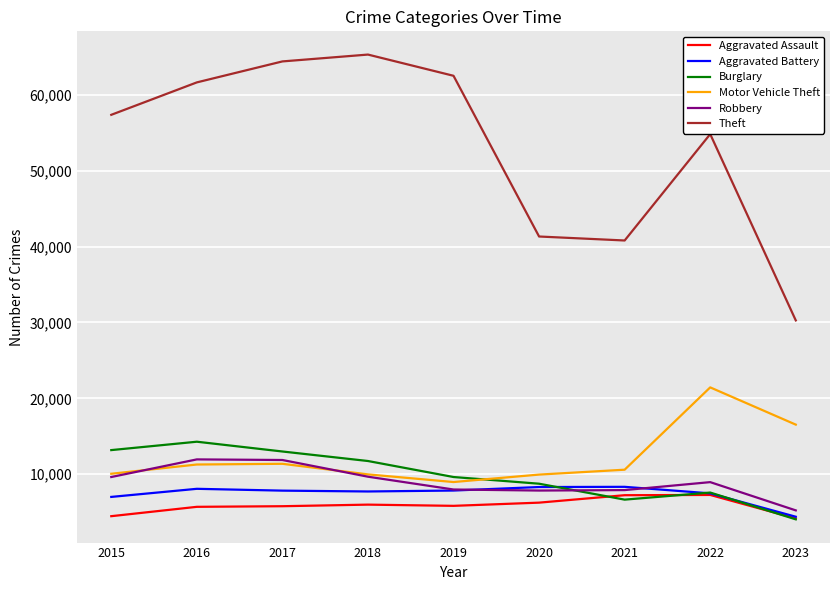

What is the total value across all series at 2017?

114283